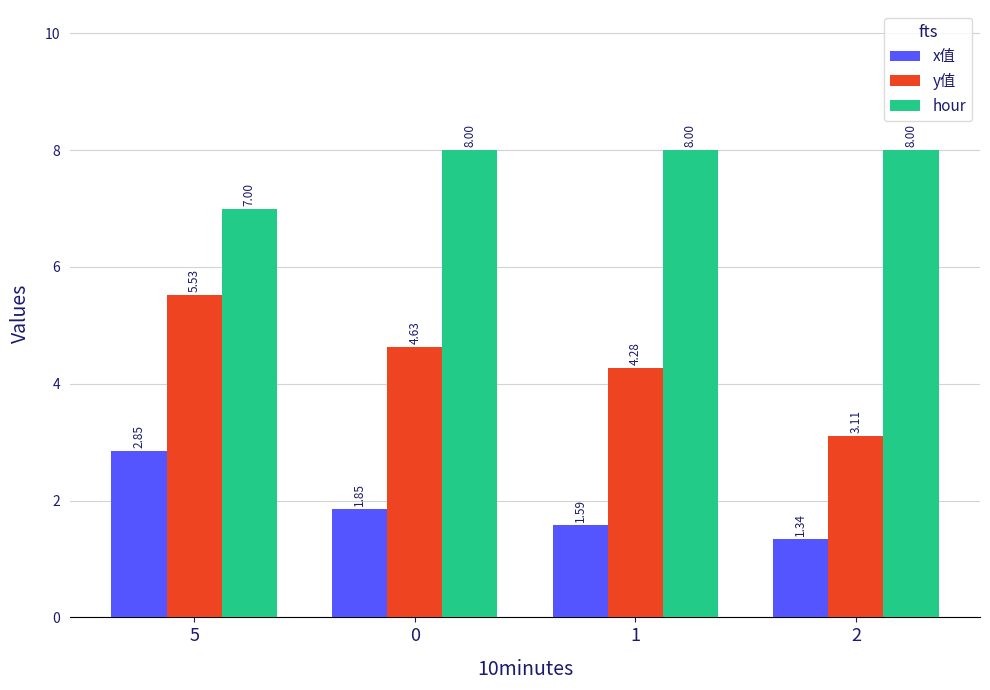

True or false: hour has a value of 8.0 at 0.

True